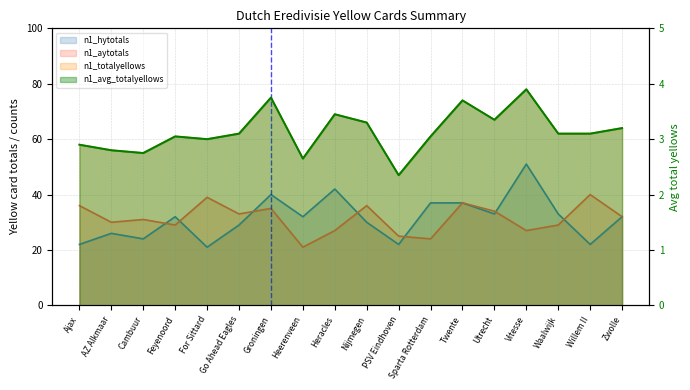

Where is the first local minimum for n1_totalyellows?

Cambuur